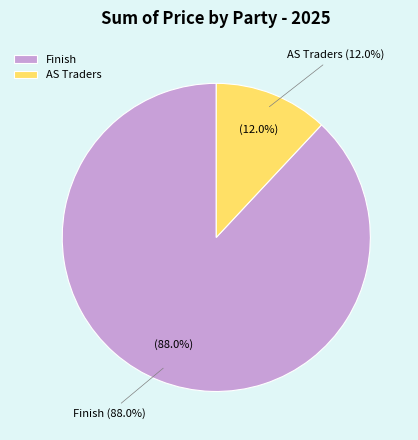

To the nearest percent, what is the combined percentage of AS Traders and Finish?

100%